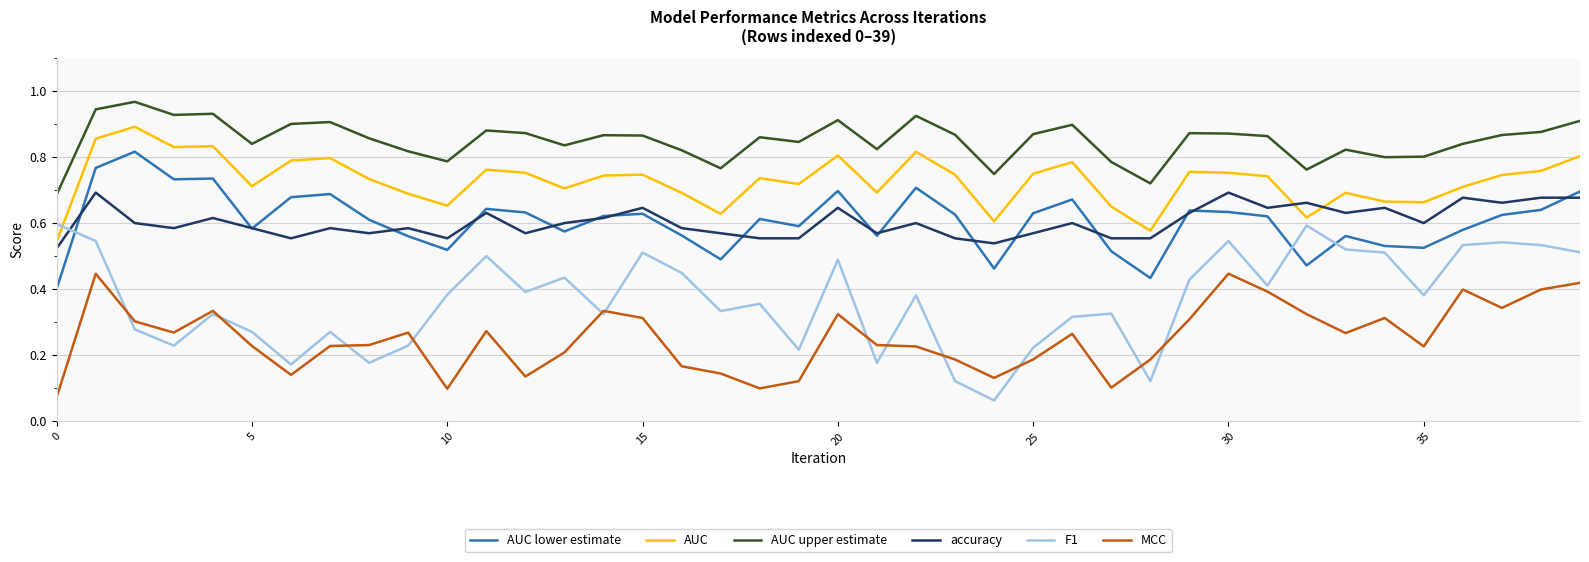

Count the number of data series in this chart.

6